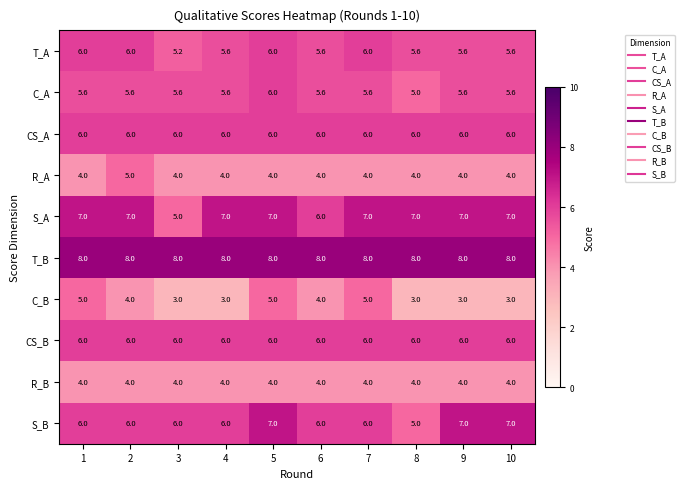

What is the sum of the CS_B values at 6 and 5?

12.0